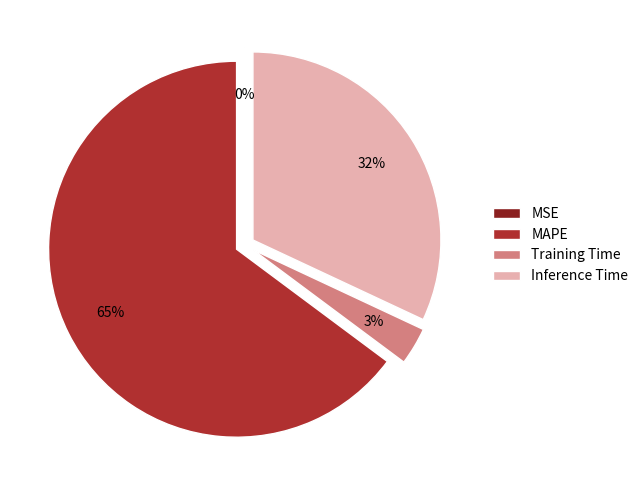

Combined, do MAPE and Training Time account for over 50%?

Yes